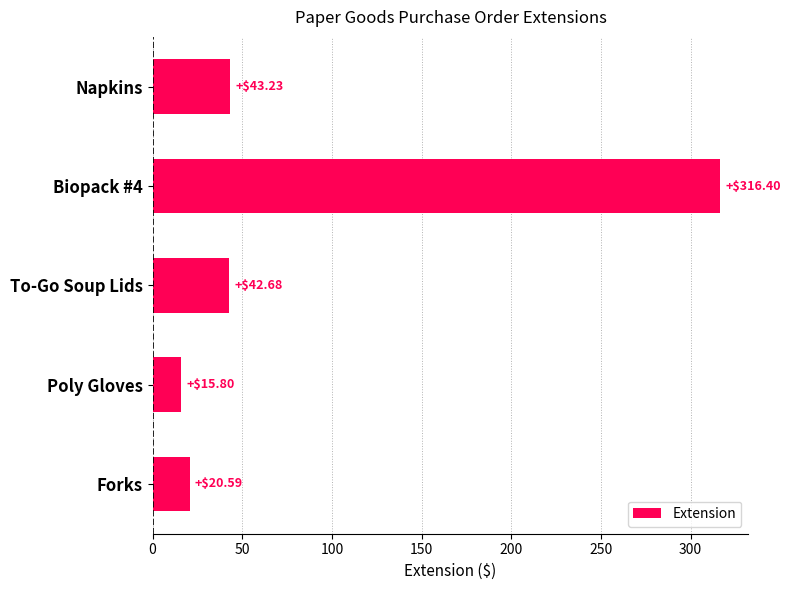

What is the difference between the maximum and minimum values?

300.6